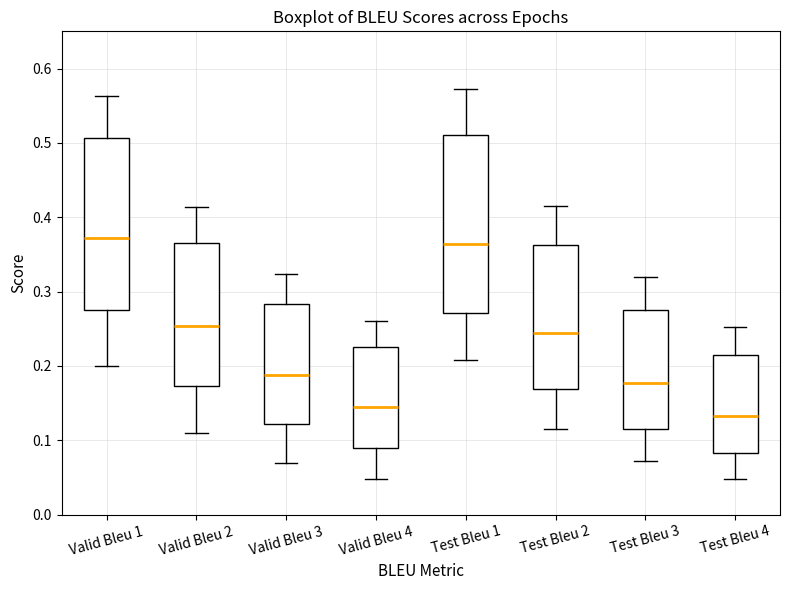

Reading left to right, read every box against the y-axis: the position of its median line, the range the box covers, and the ends of its whiskers. The values are not printed on the chart, so give them approximately, as read against the axis.

Valid Bleu 1: median 0.37, box 0.28 to 0.51, whiskers 0.20 to 0.56
Valid Bleu 2: median 0.25, box 0.17 to 0.37, whiskers 0.11 to 0.41
Valid Bleu 3: median 0.19, box 0.12 to 0.28, whiskers 0.07 to 0.32
Valid Bleu 4: median 0.14, box 0.09 to 0.23, whiskers 0.05 to 0.26
Test Bleu 1: median 0.36, box 0.27 to 0.51, whiskers 0.21 to 0.57
Test Bleu 2: median 0.24, box 0.17 to 0.36, whiskers 0.11 to 0.42
Test Bleu 3: median 0.18, box 0.12 to 0.28, whiskers 0.07 to 0.32
Test Bleu 4: median 0.13, box 0.08 to 0.22, whiskers 0.05 to 0.25